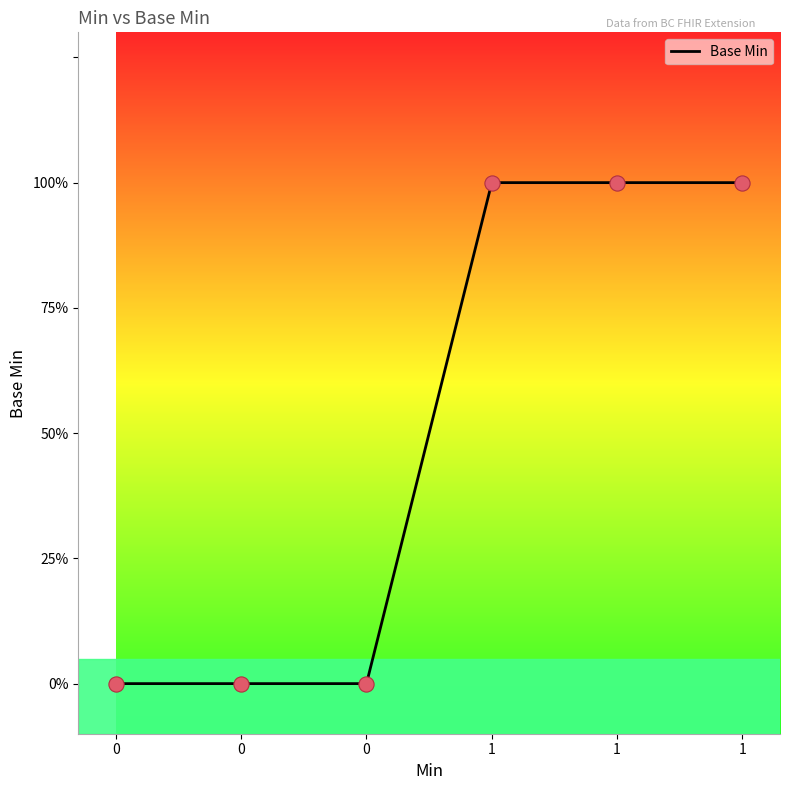

Does the chart have visible grid lines?

No